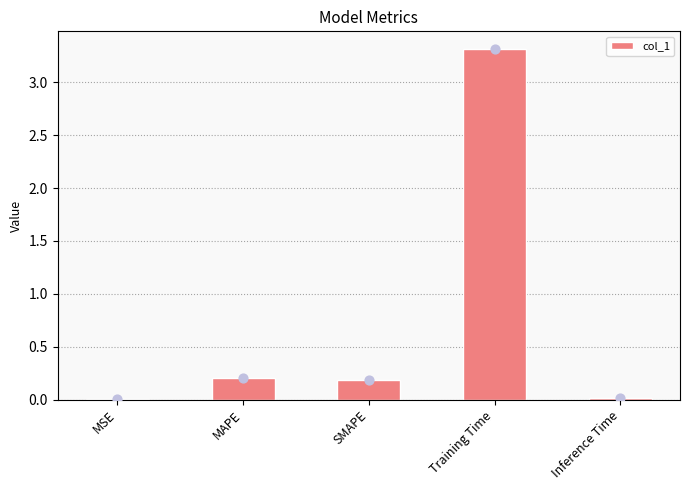

Approximately how many times larger is the value at MAPE compared to Training Time?

0.1